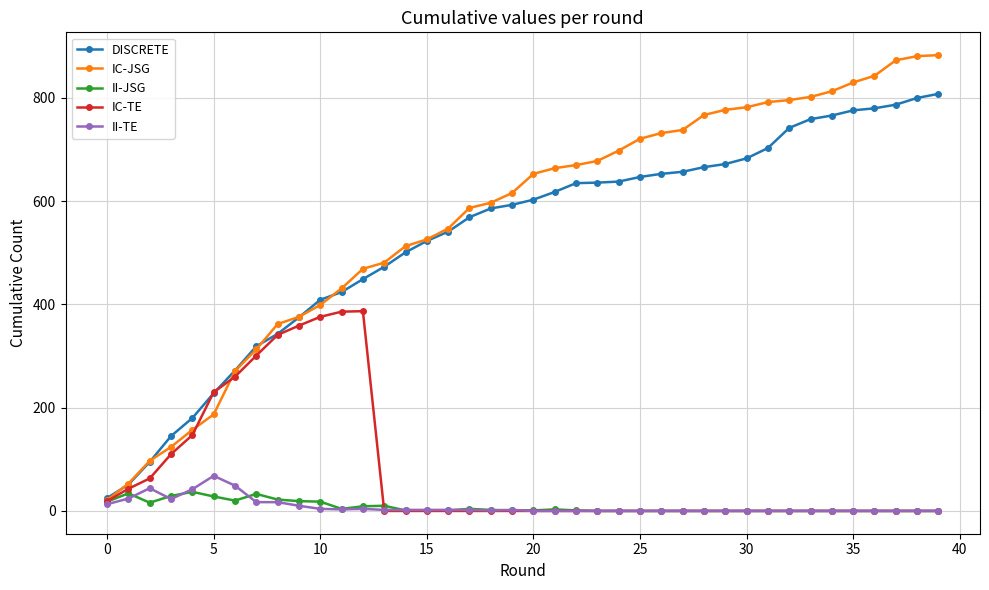

Which series has the largest range (max minus min)?

IC-JSG